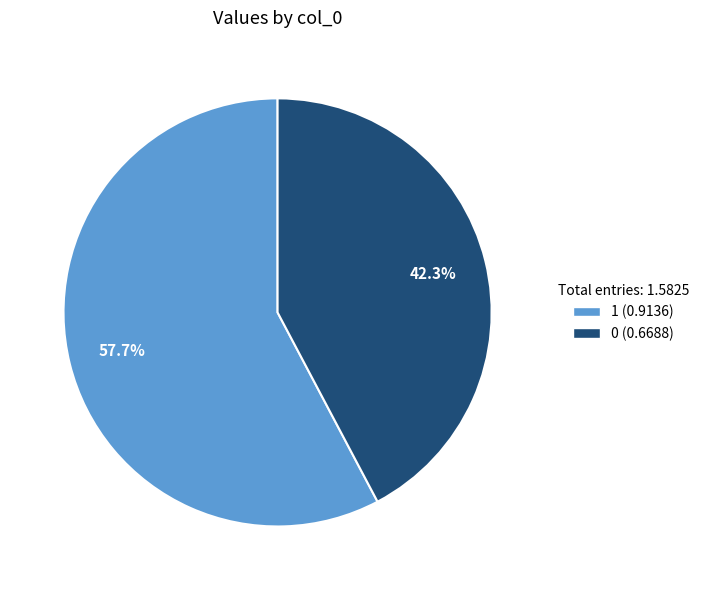

To the nearest percent, what portion does 1 represent?

58%